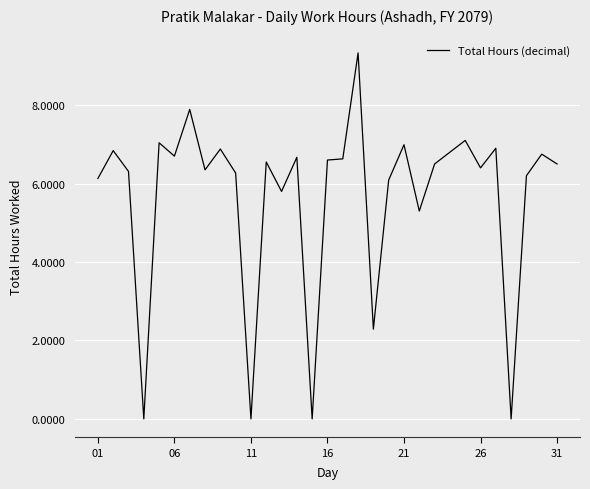

What is the maximum value shown in the chart?

9.3